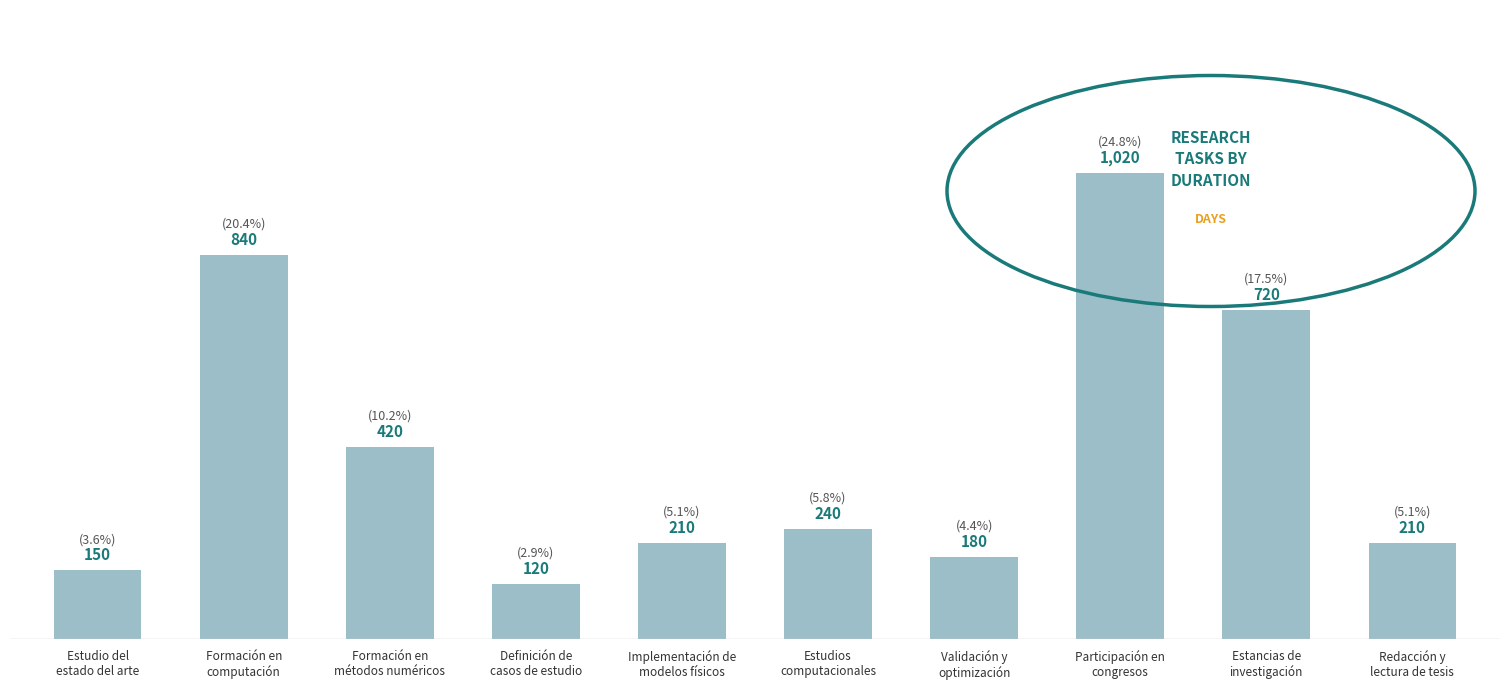

At which category does the chart reach its peak across all series?

Participación en
congresos